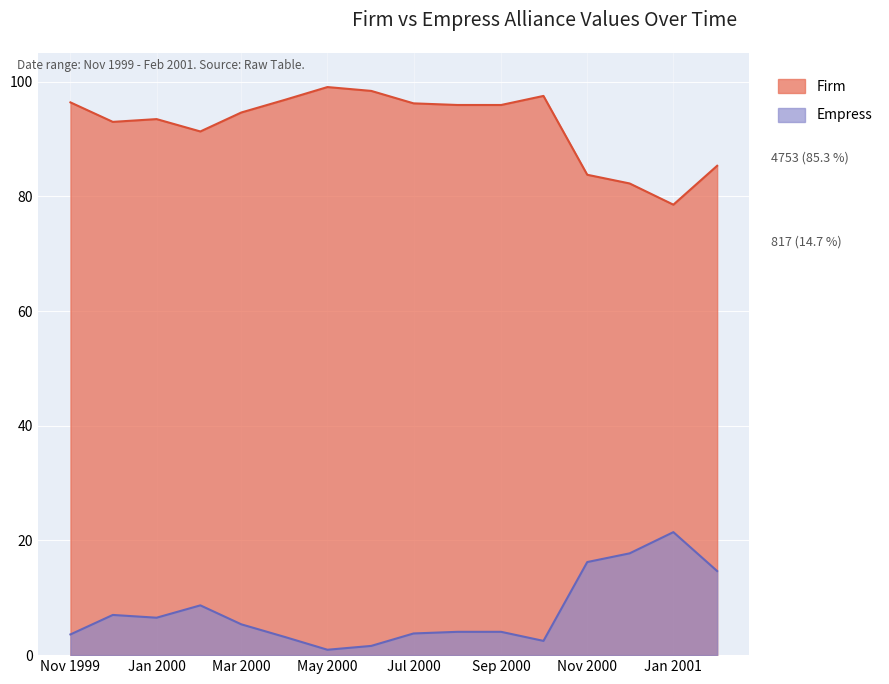

The chart shows a value of 34.0 at 2000-10-01. True or false?

False